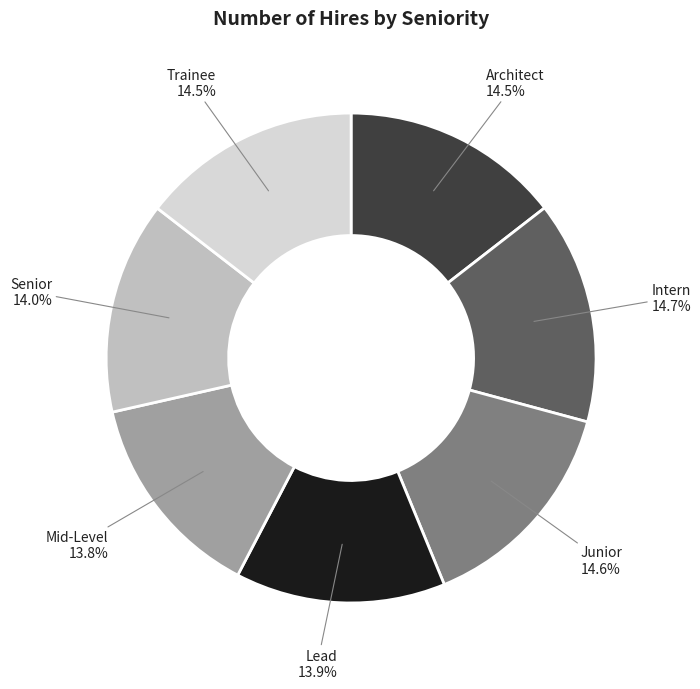

Is there a majority slice in this chart?

No